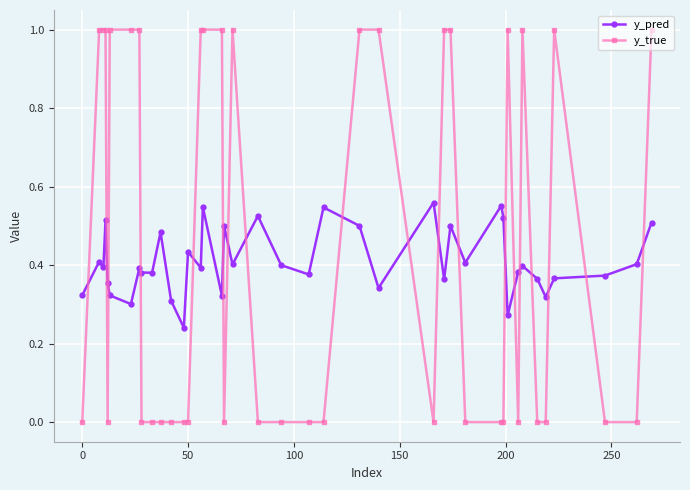

What is the value of the y_true point at the 8th from the left?

1.0